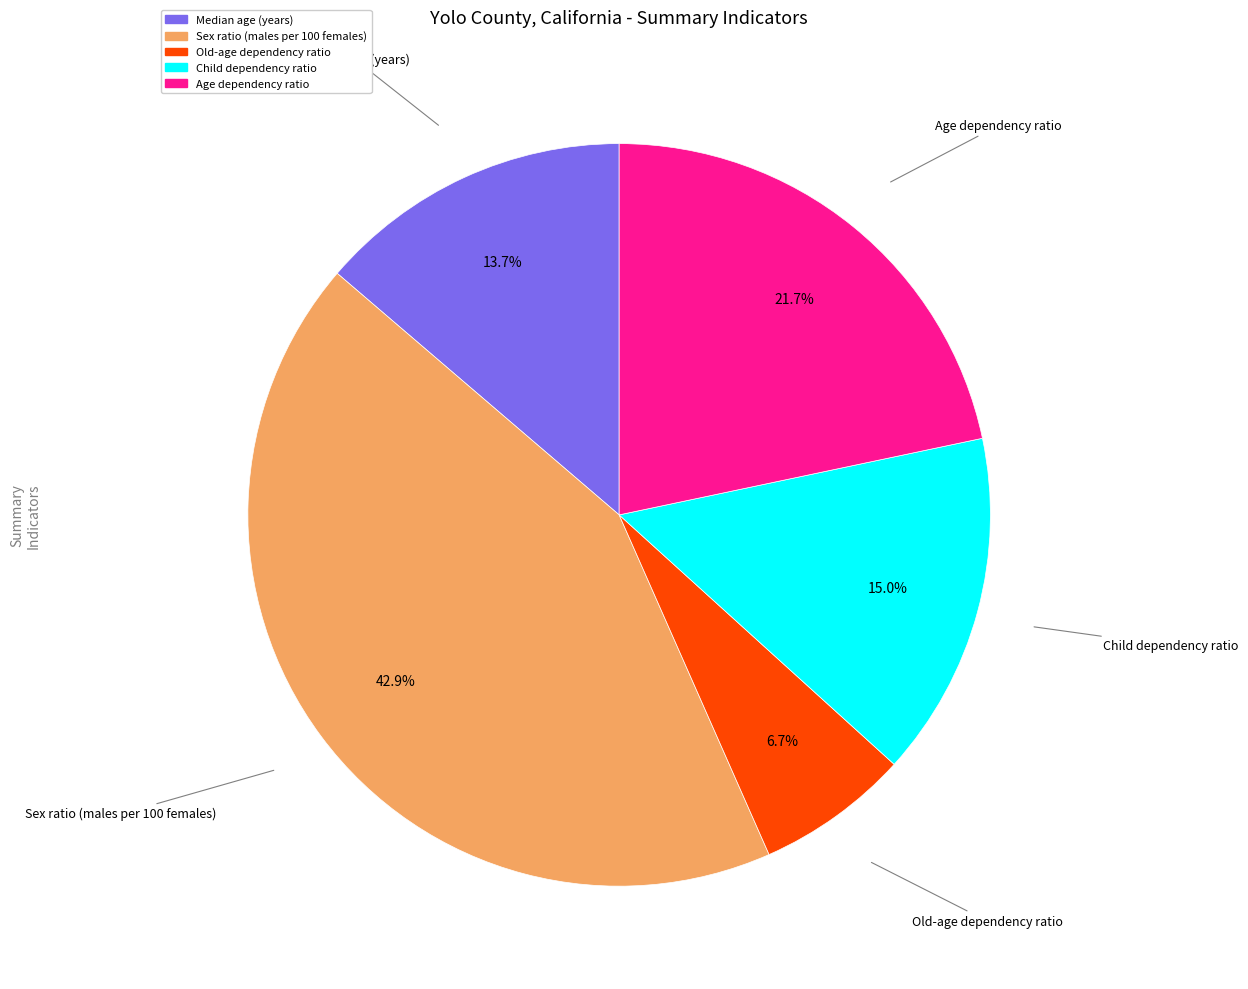

Approximately how many times larger is the value at Old-age dependency ratio compared to Child dependency ratio?

0.4